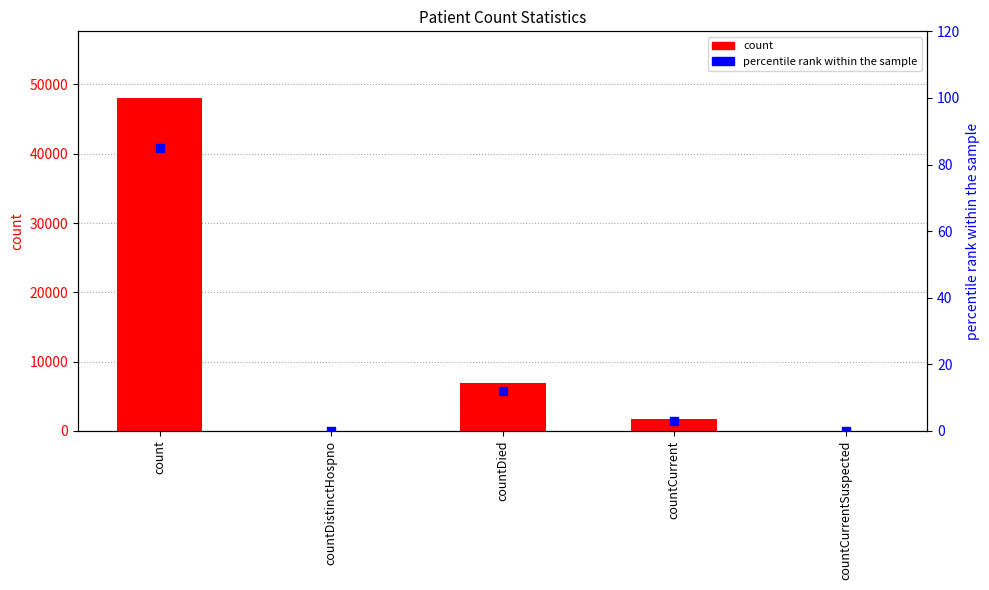

Which series contains the highest Y value?

count